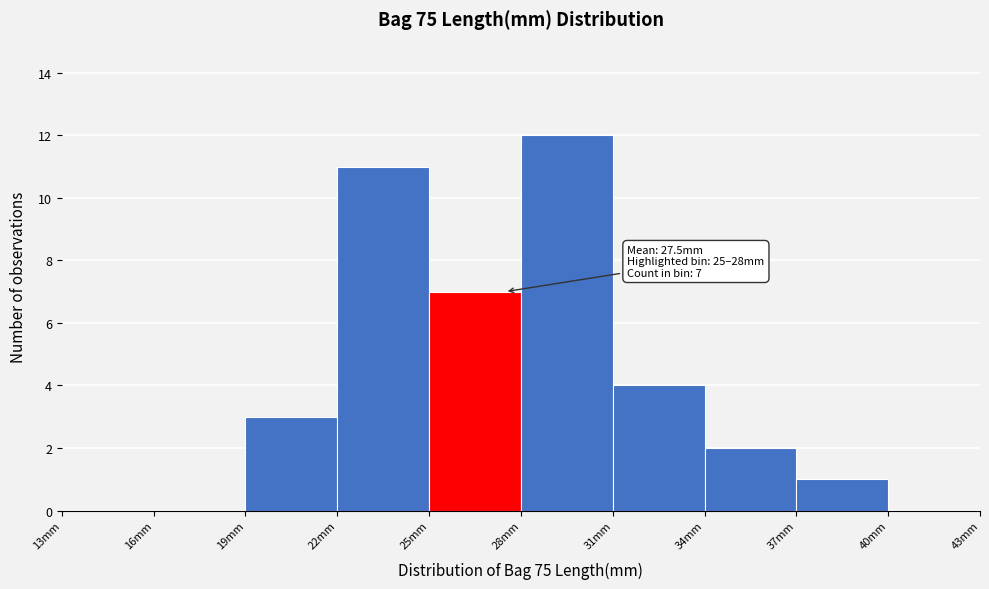

Which range on the x-axis has the tallest bar?

28 to 31